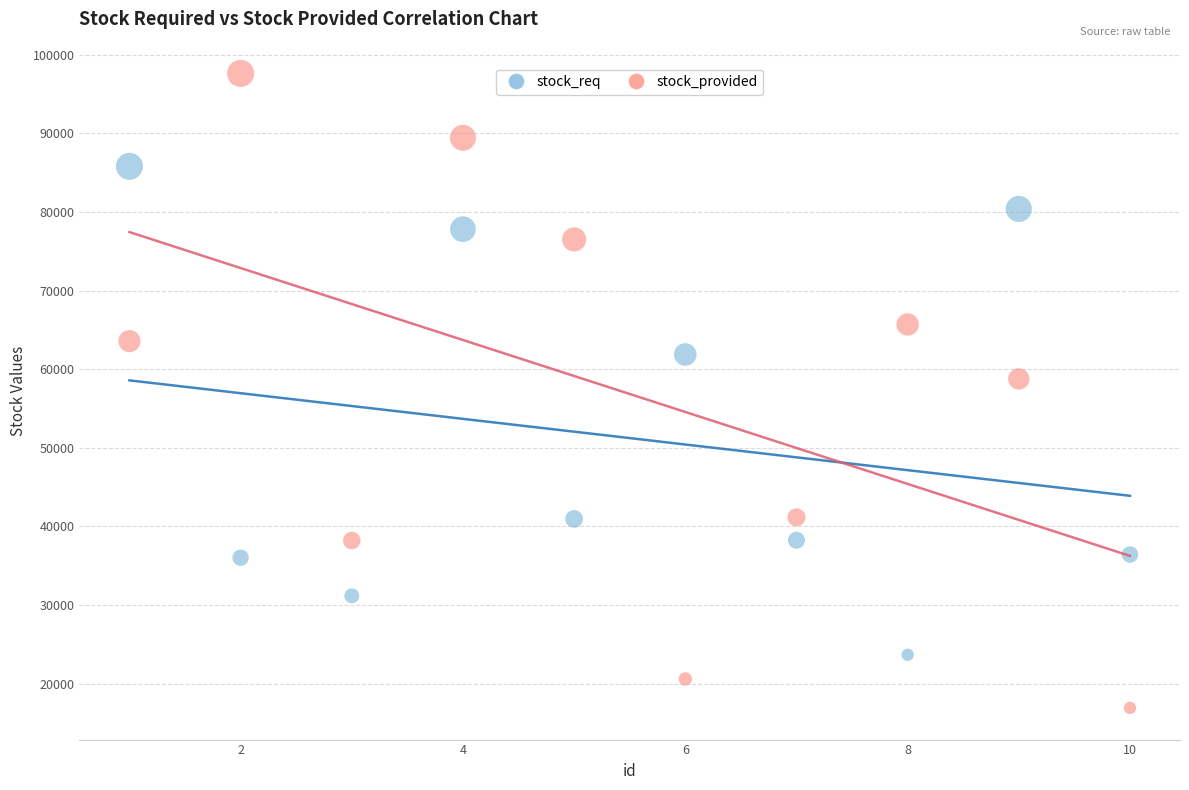

Which series has the largest Y range (max minus min)?

stock_provided